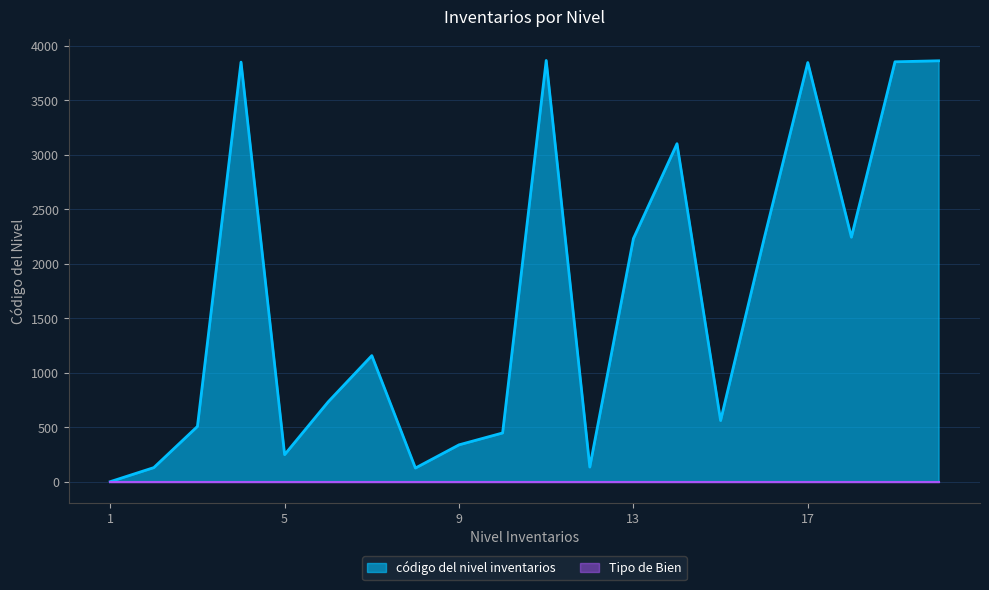

What is the change in value from 13 to 16?

+3